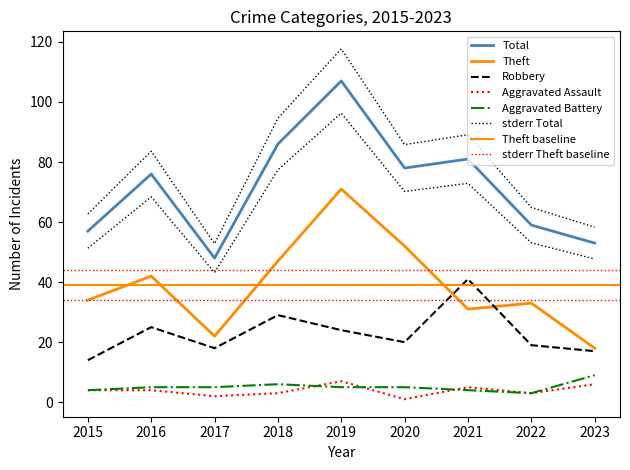

Where is the first local minimum for Aggravated Battery?

2022